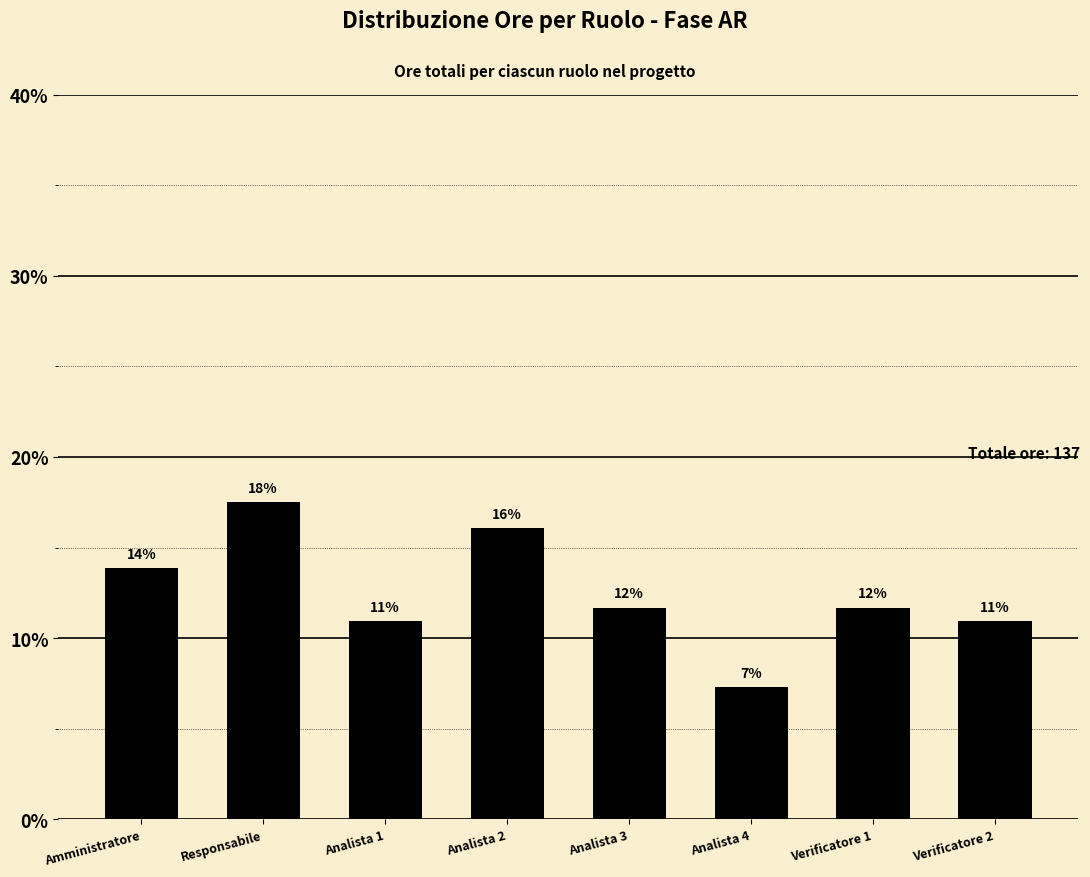

What is the change in value from Analista 1 to Analista 4?

-3.6